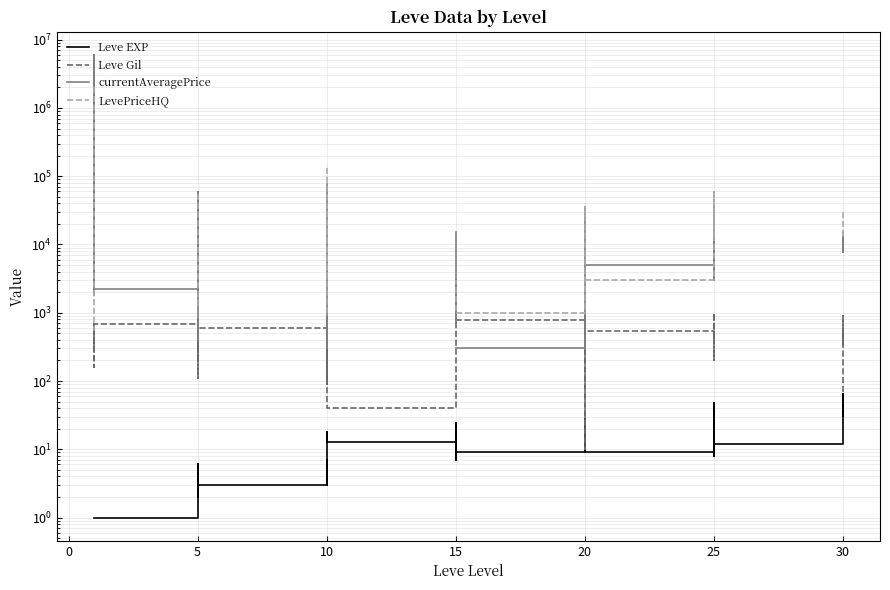

Is the value of Leve Gil at 15 greater than the value of Leve EXP at 10?

Yes